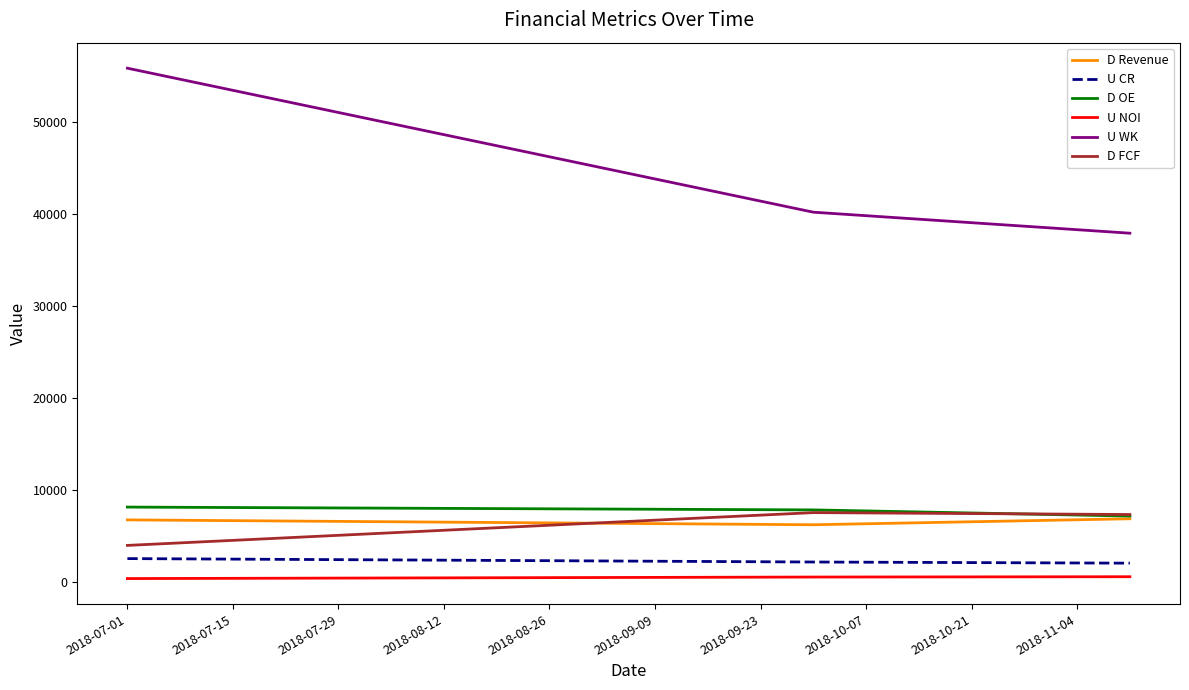

Which series has the largest range (max minus min)?

U WK